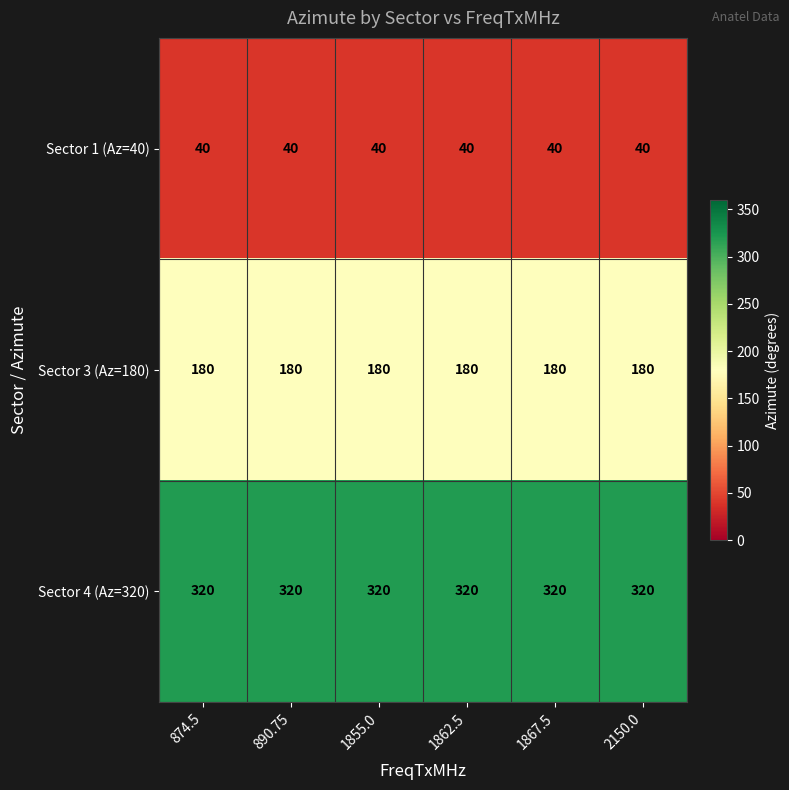

What is the total value across all series at 1862.5?

540